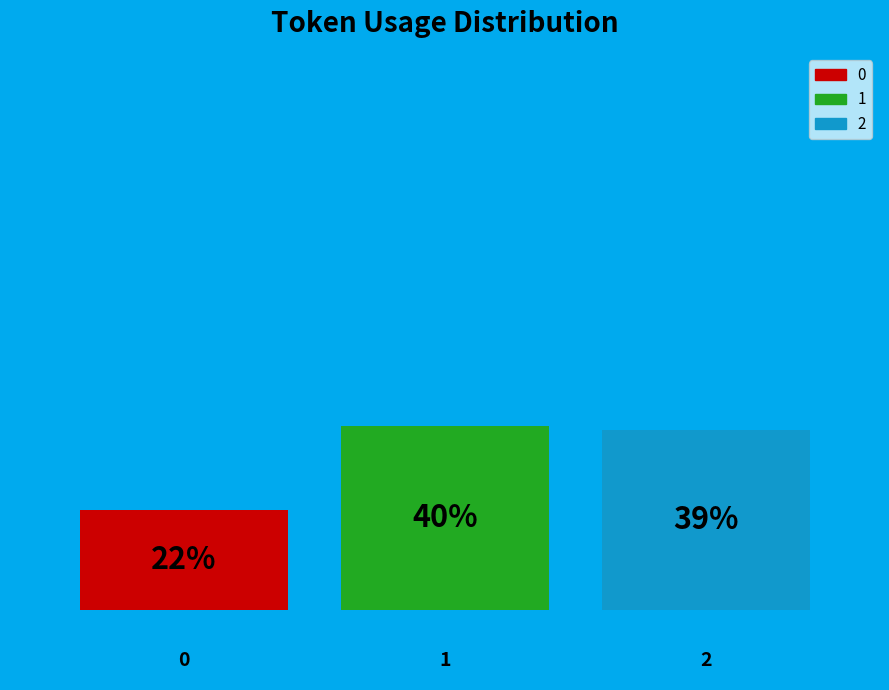

What portion of the pie excludes 0?

78.5%